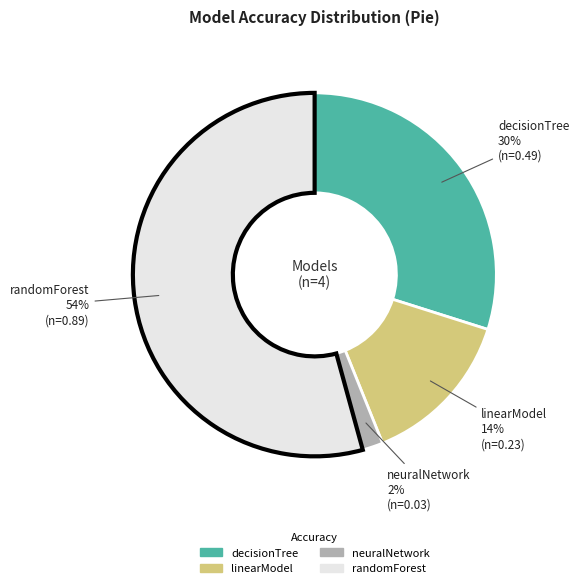

Which slice is the largest?

randomForest